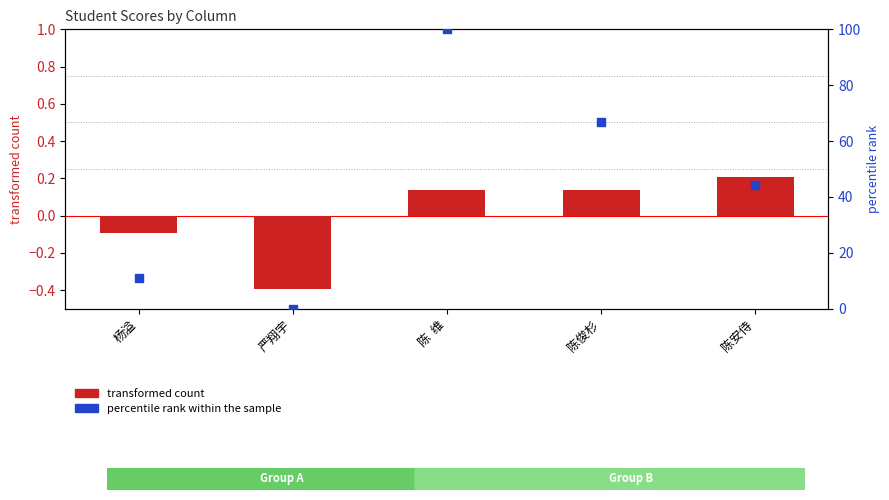

Is the value of percentile rank within the sample at 杨溢 greater than the value of transformed count at 陈俊杉?

Yes